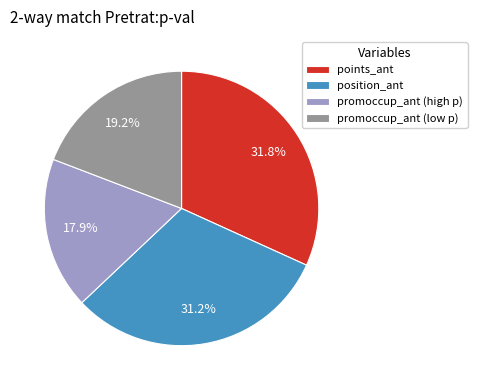

What is the total percentage of position_ant and points_ant?

62.9%